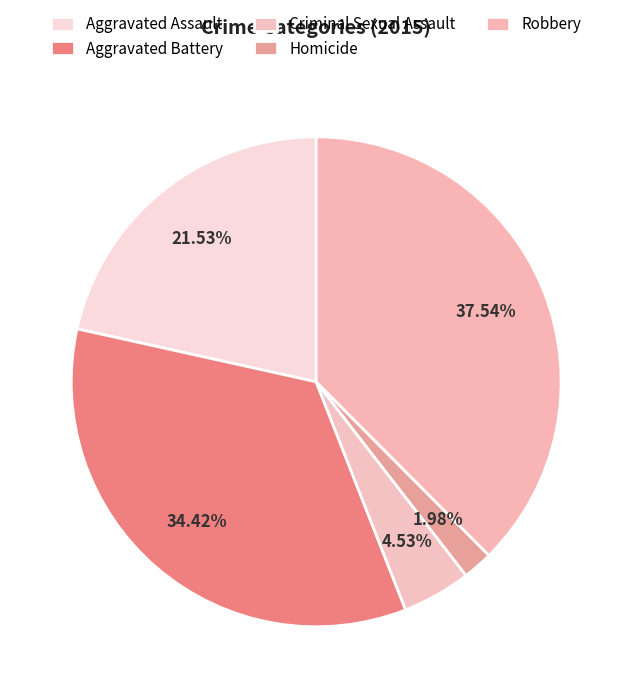

Is it true that Aggravated Assault is 22% of the pie?

True